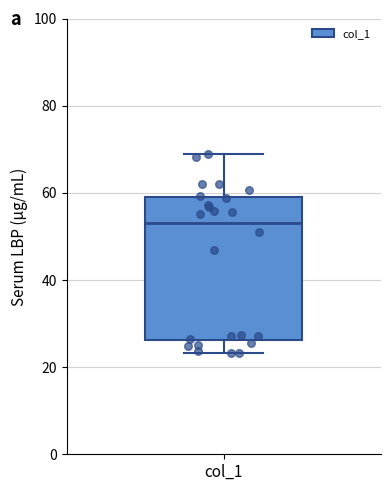

Where does the median line of the box for col_1 sit on the y-axis? The values are not printed on the chart, so give them approximately, as read against the axis.

54